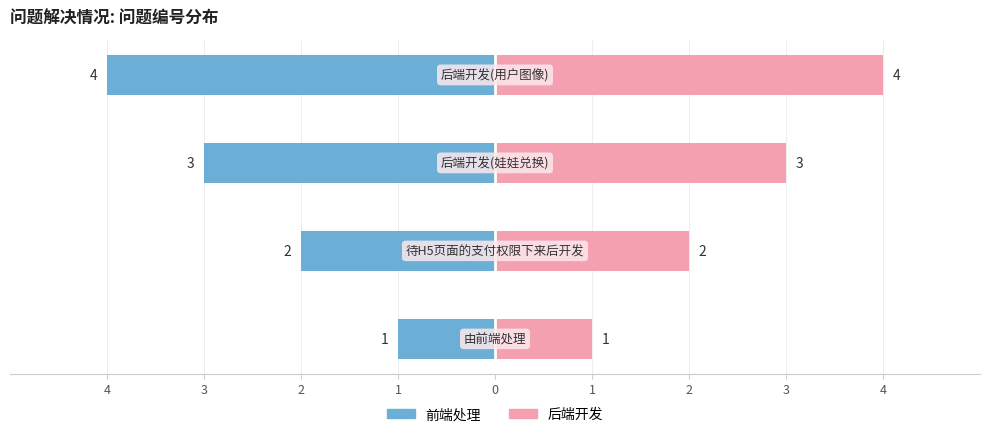

Reading left to right, transcribe all the data shown in this chart.

前端/前期: -1	-2	-3	-4
后端/后期: 1	2	3	4